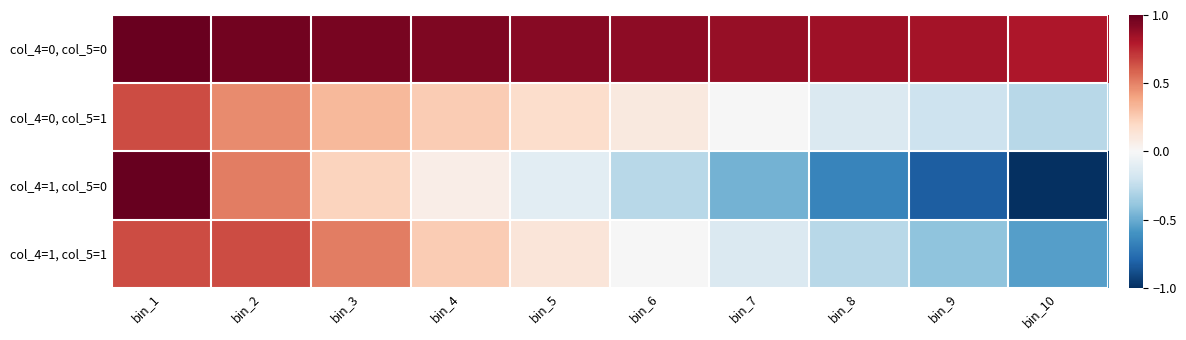

Reading left to right, extract all data points from this chart.

col_4=0, col_5=0: bin_1=1.0	bin_2=1.0	bin_3=1.0	bin_4=0.9	bin_5=0.9	bin_6=0.9	bin_7=0.9	bin_8=0.9	bin_9=0.8	bin_10=0.8
col_4=0, col_5=1: bin_1=0.6	bin_2=0.5	bin_3=0.3	bin_4=0.3	bin_5=0.2	bin_6=0.1	bin_7=-0.0	bin_8=-0.1	bin_9=-0.2	bin_10=-0.3
col_4=1, col_5=0: bin_1=1.0	bin_2=0.5	bin_3=0.2	bin_4=0.1	bin_5=-0.1	bin_6=-0.3	bin_7=-0.5	bin_8=-0.7	bin_9=-0.8	bin_10=-1.0
col_4=1, col_5=1: bin_1=0.6	bin_2=0.6	bin_3=0.5	bin_4=0.3	bin_5=0.1	bin_6=-0.0	bin_7=-0.1	bin_8=-0.3	bin_9=-0.4	bin_10=-0.5